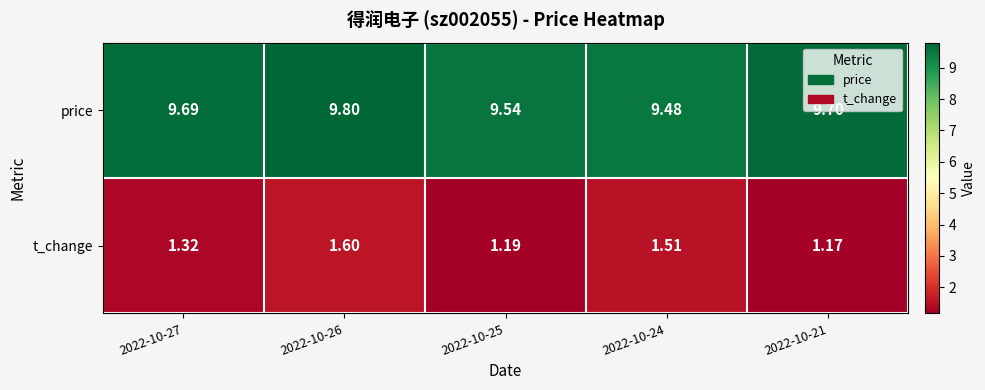

Which series has the widest spread of values?

t_change